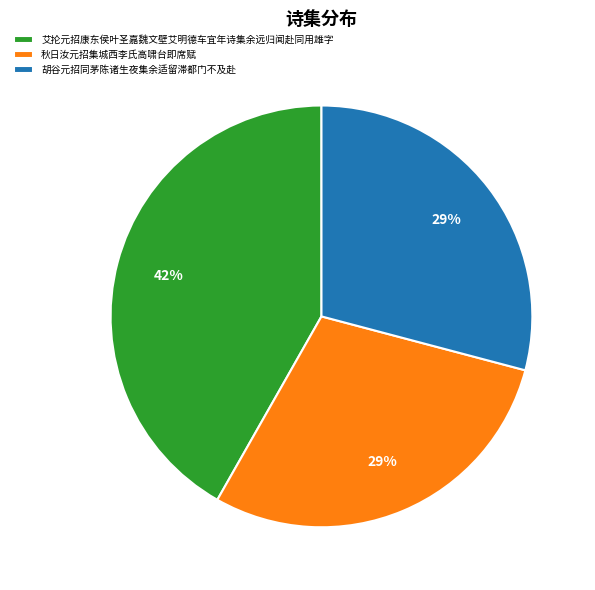

Which has a higher value, 秋日汝元招集城西李氏高啸台即席赋 or 艾抡元招康东侯叶圣嘉魏文壁艾明德车宜年诗集余远归闻赴同用雄字?

艾抡元招康东侯叶圣嘉魏文壁艾明德车宜年诗集余远归闻赴同用雄字